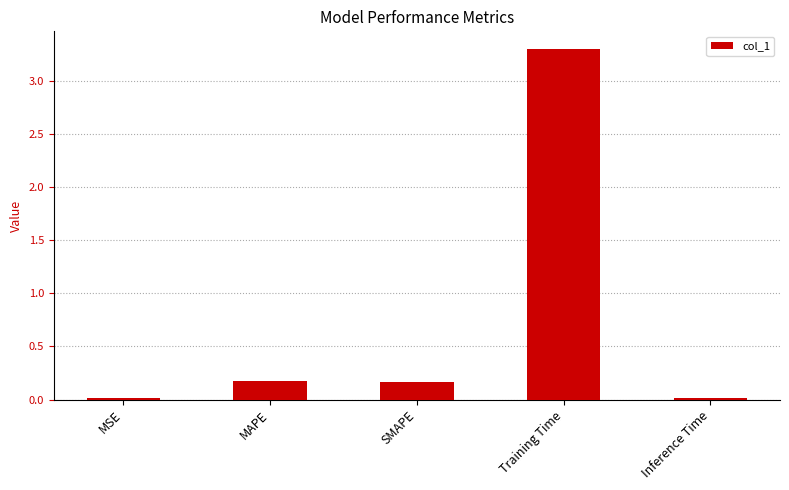

True or false: the data shows 0.2 at MAPE.

True